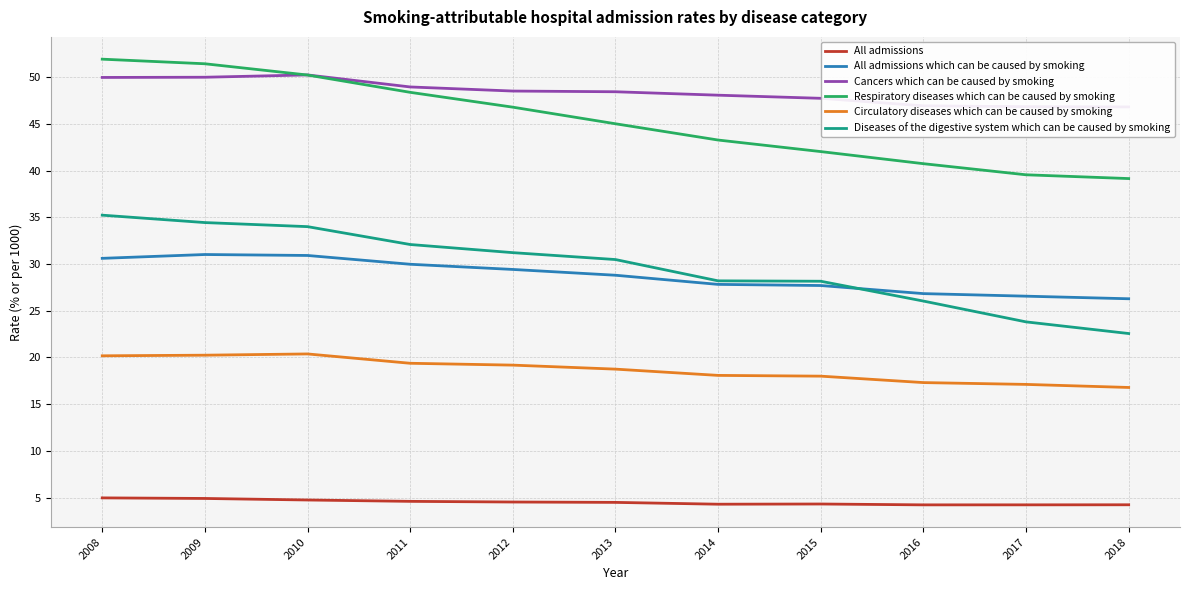

True or false: Cancers which can be caused by smoking has more than 0 points higher than both neighbors.

True